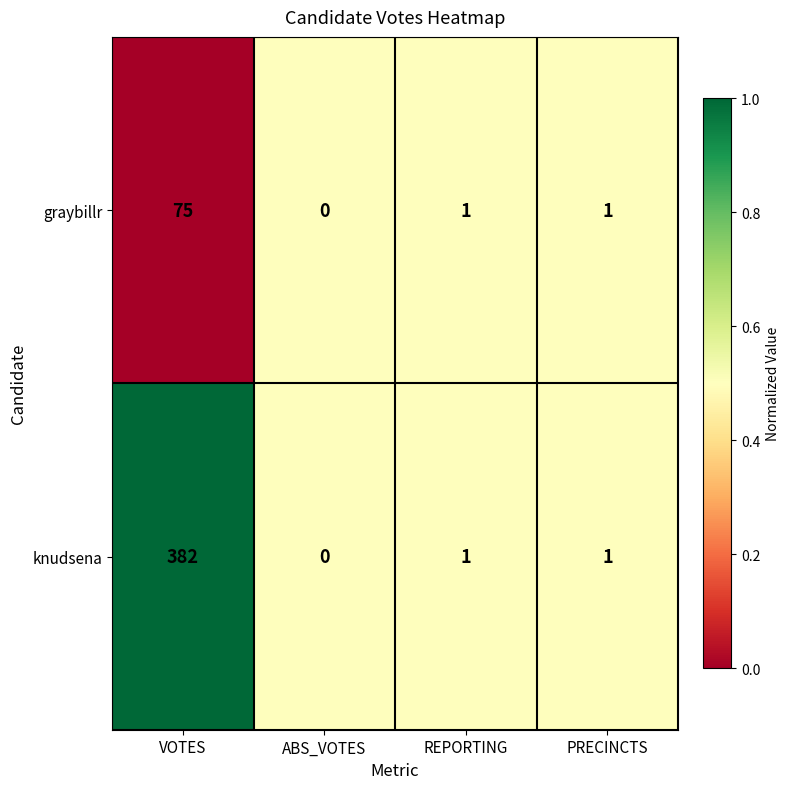

At which category is the sum across all series the highest?

VOTES